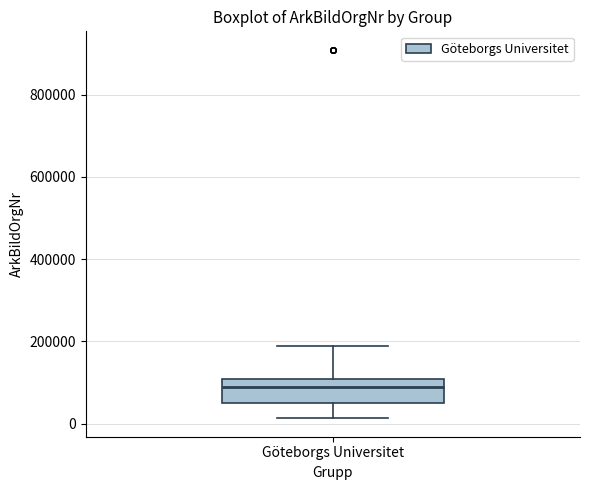

Where does the upper whisker of the box for Göteborgs Universitet end on the y-axis? The values are not printed on the chart, so give them approximately, as read against the axis.

180000